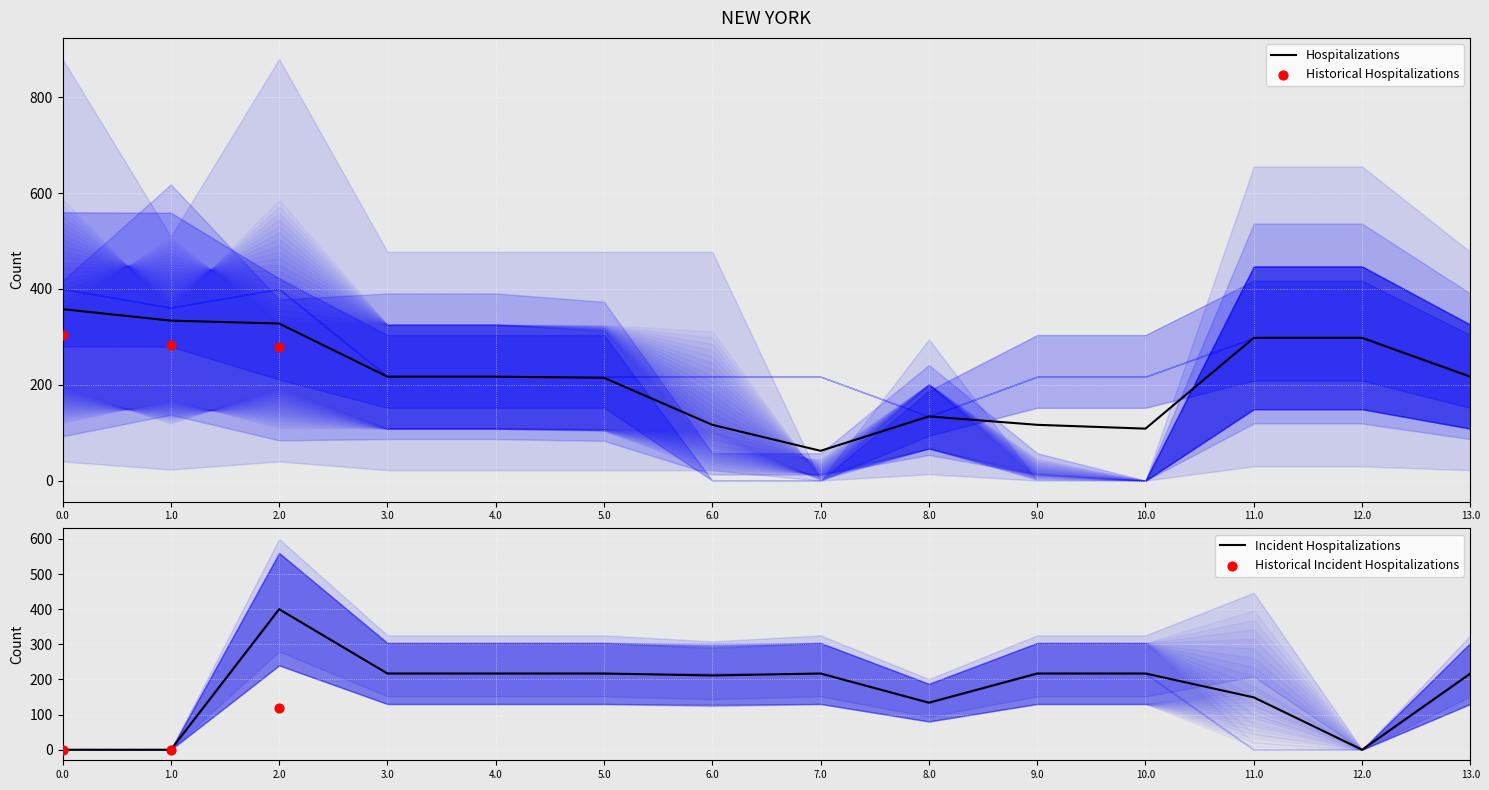

Is it true that Hospitalizations equals 357.9 at 0.0?

True